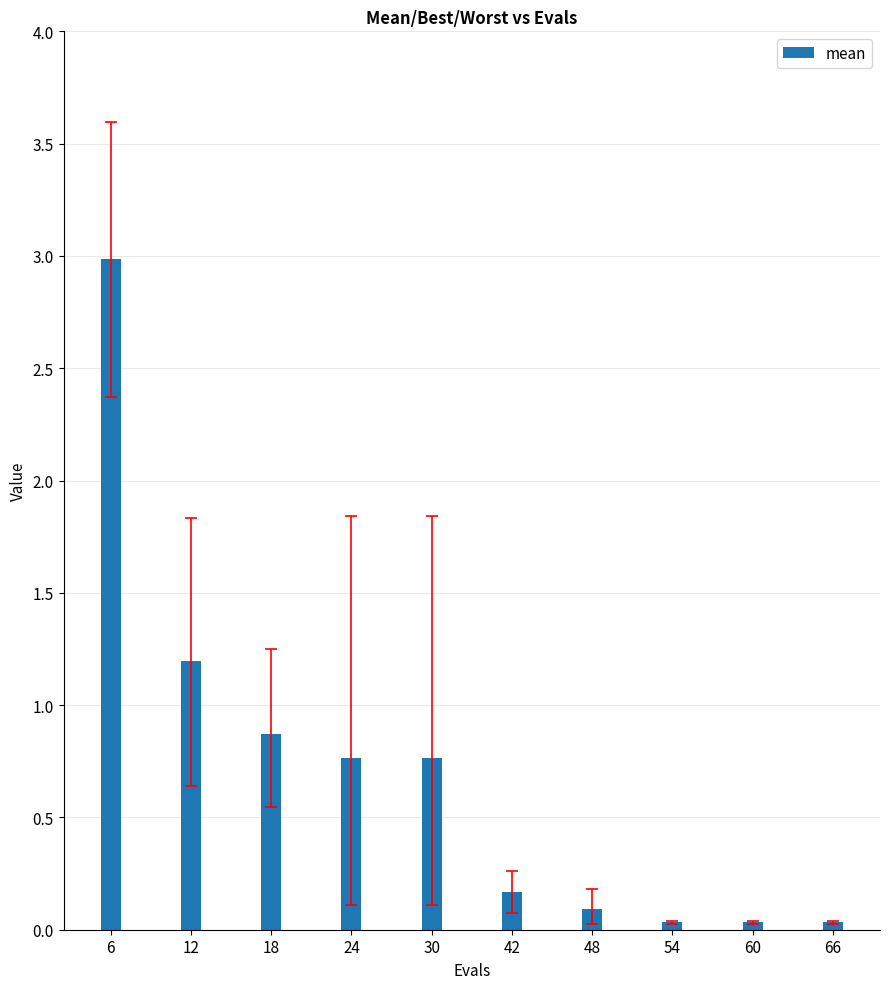

Between 48 and 18, which is larger?

18